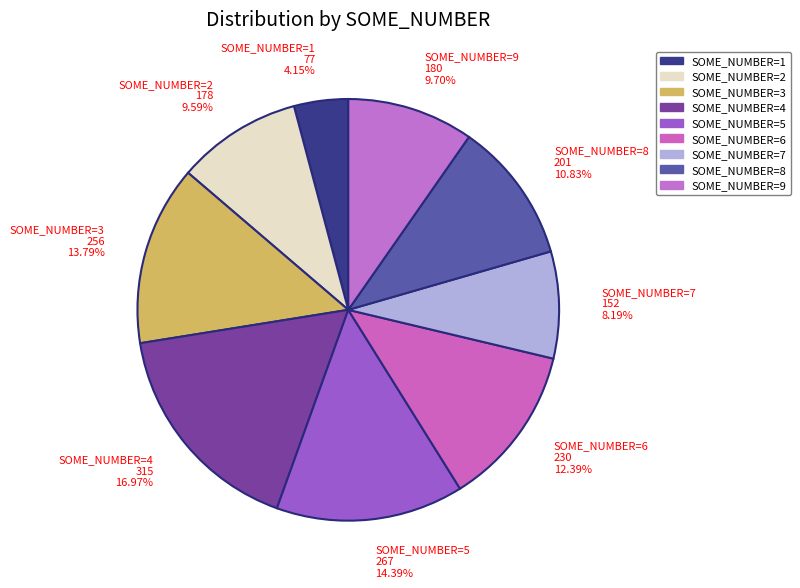

Which has a higher value, SOME_NUMBER=1 or SOME_NUMBER=7?

SOME_NUMBER=7